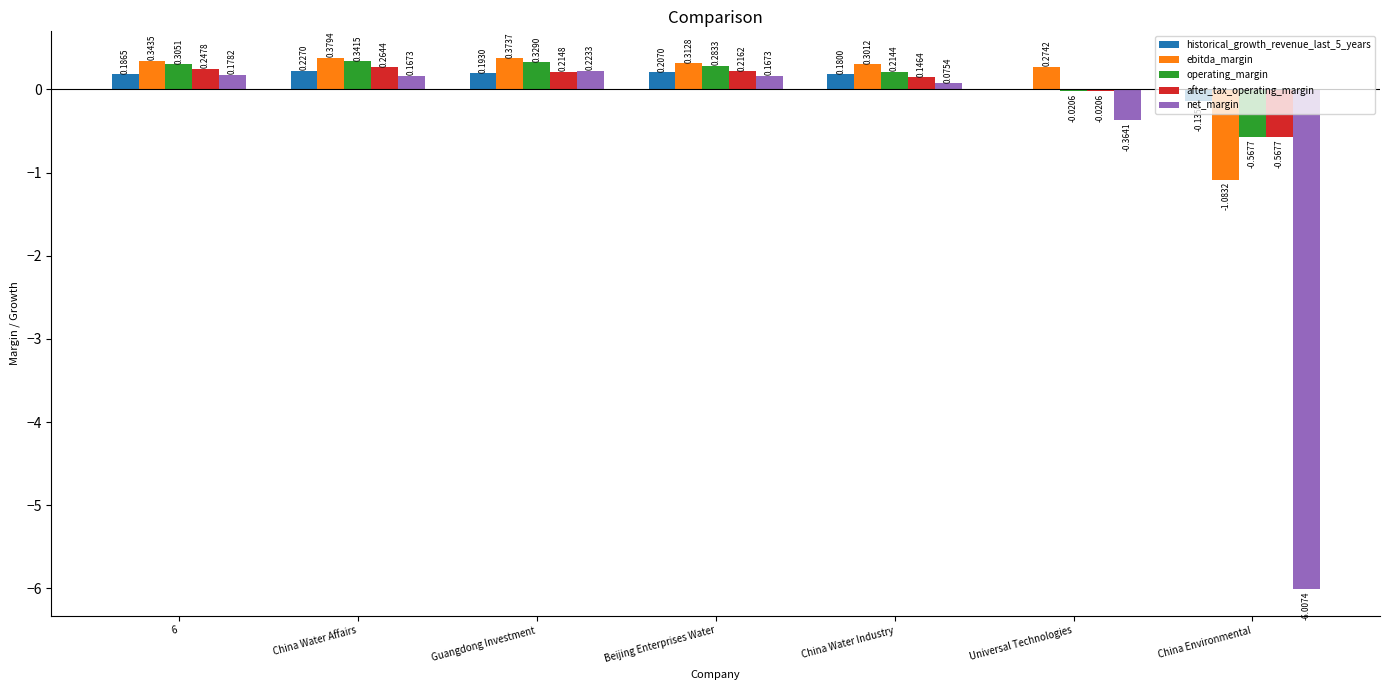

How many positive values does the after_tax_operating_margin series have?

5